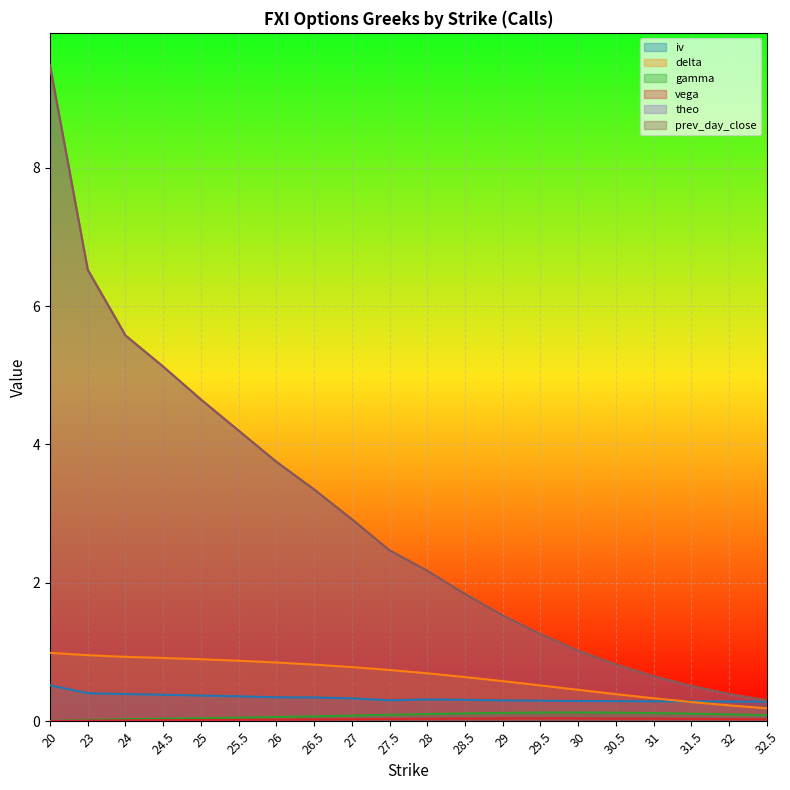

True or false: prev_day_close has more than 1 interior local peaks.

False